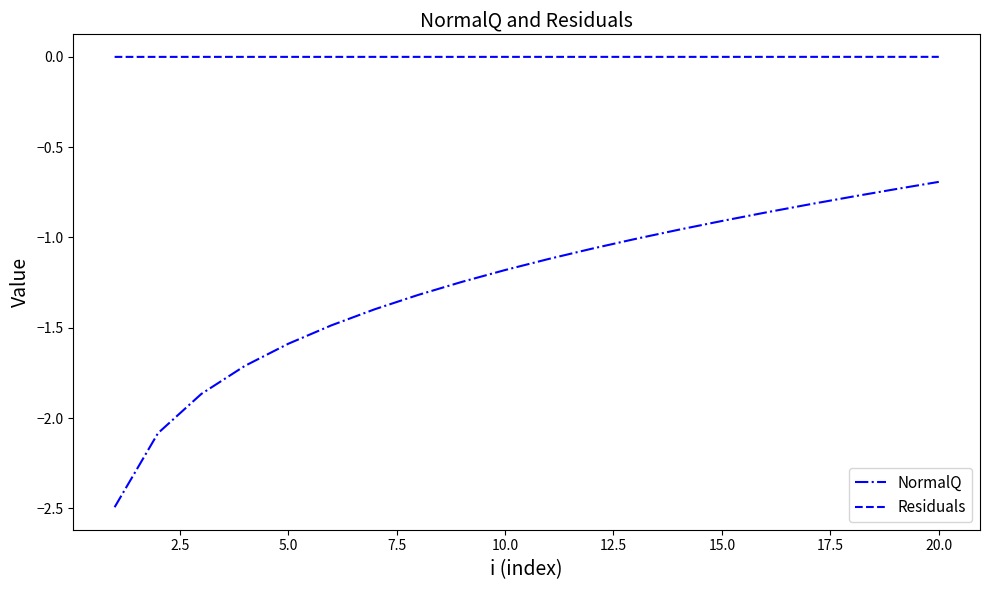

True or false: Residuals and NormalQ cross at least once.

False